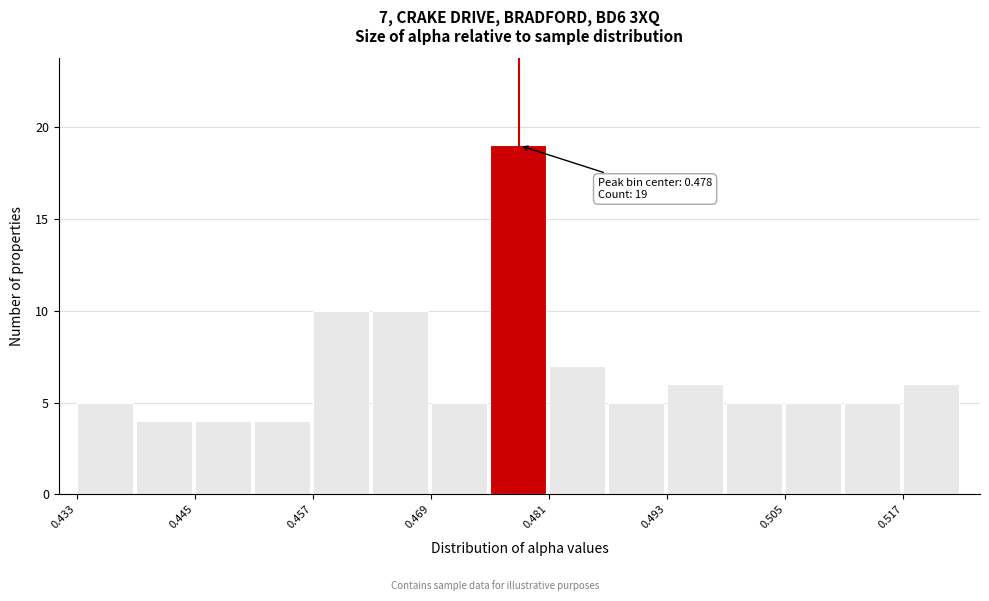

Around what value on the x-axis is the tallest bar? Give the approximate position of its centre, as read against the axis.

0.478